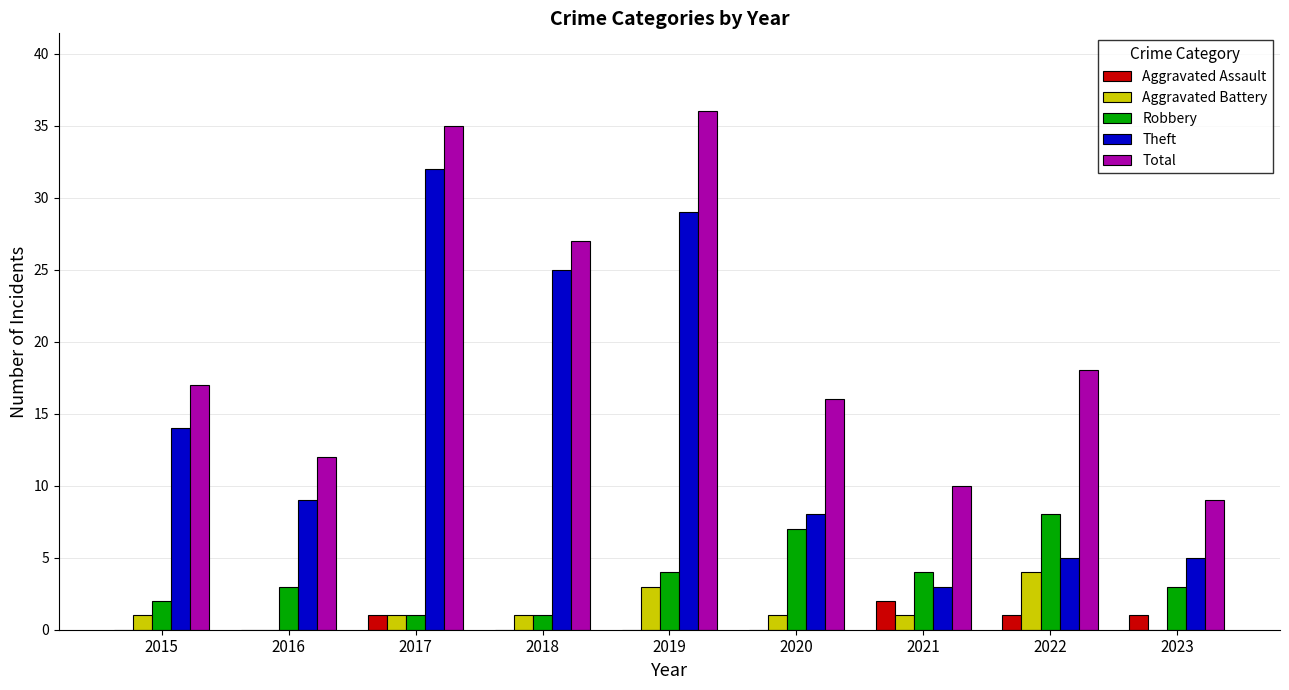

The value of Total at 2020 is 3. True or false?

False